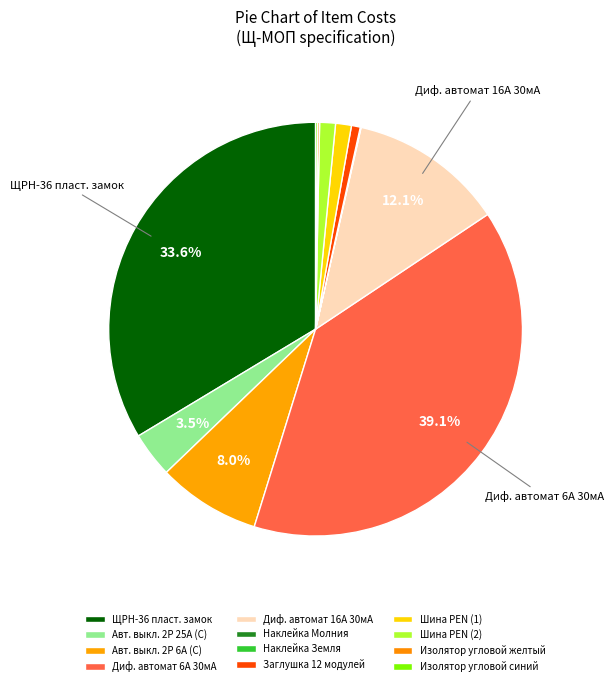

What percentage is the Авт. выкл. 2P 25А (C) slice, to the nearest percent?

4%